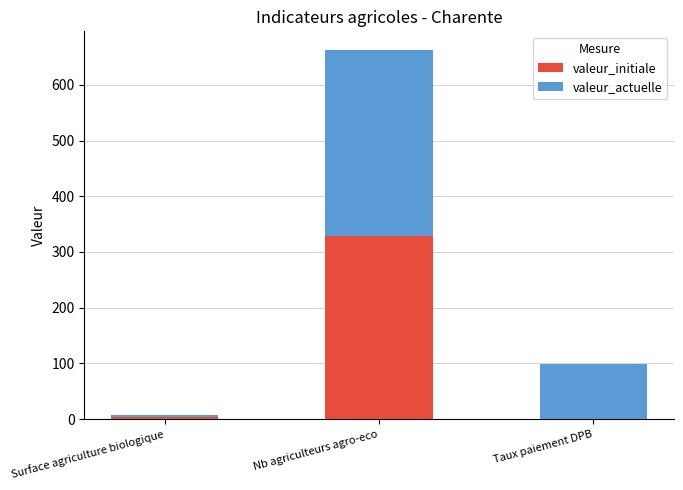

What is the total value across all series at Nb agriculteurs agro-eco?

663.0